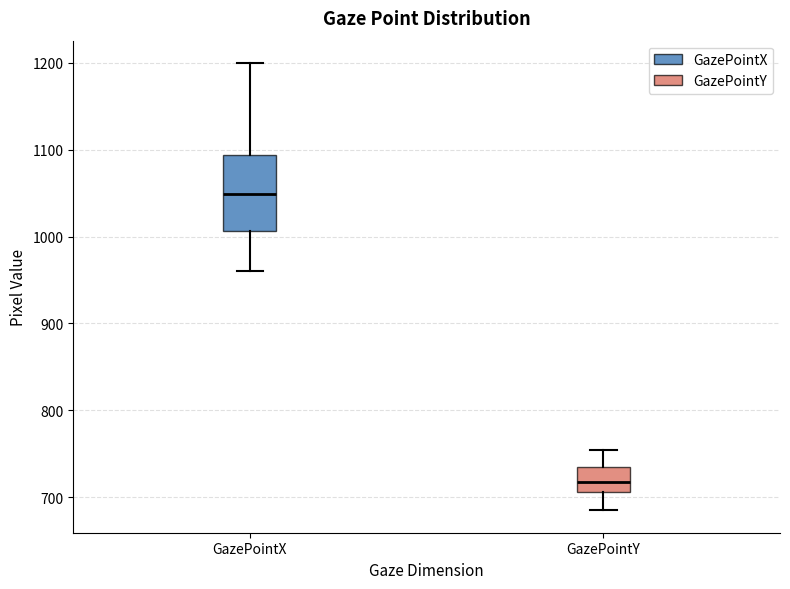

Reading left to right, read every box against the y-axis: the position of its median line, the range the box covers, and the ends of its whiskers. The values are not printed on the chart, so give them approximately, as read against the axis.

GazePointX: median 1050, box 1010 to 1090, whiskers 960 to 1200
GazePointY: median 720, box 710 to 730, whiskers 680 to 750